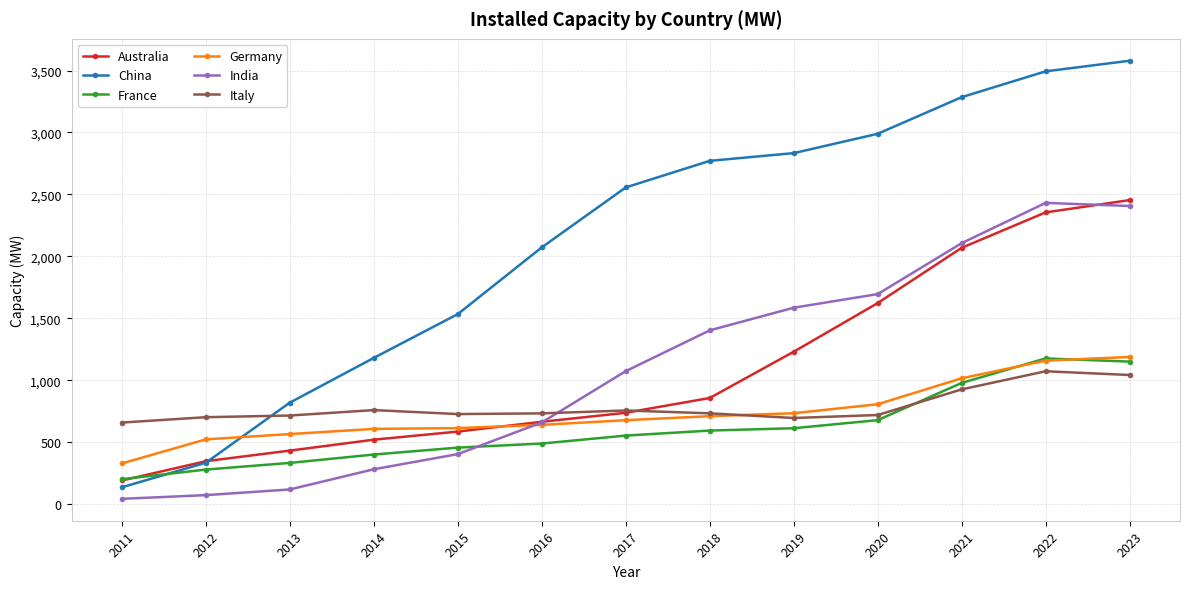

At which label is France closest to 690?

2020